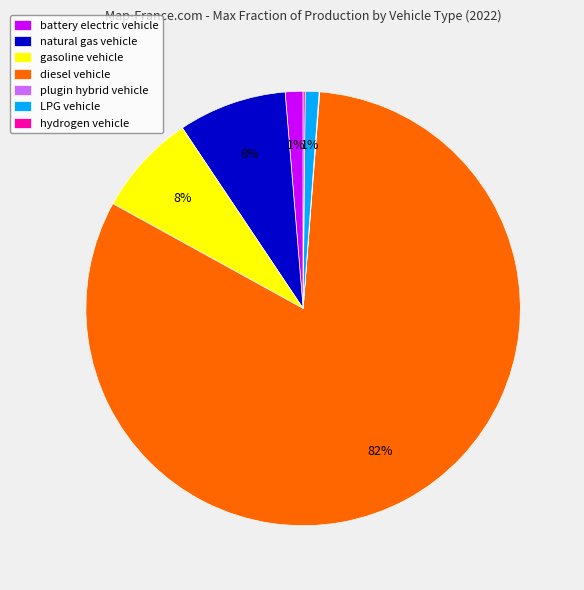

Is there a majority slice in this chart?

Yes